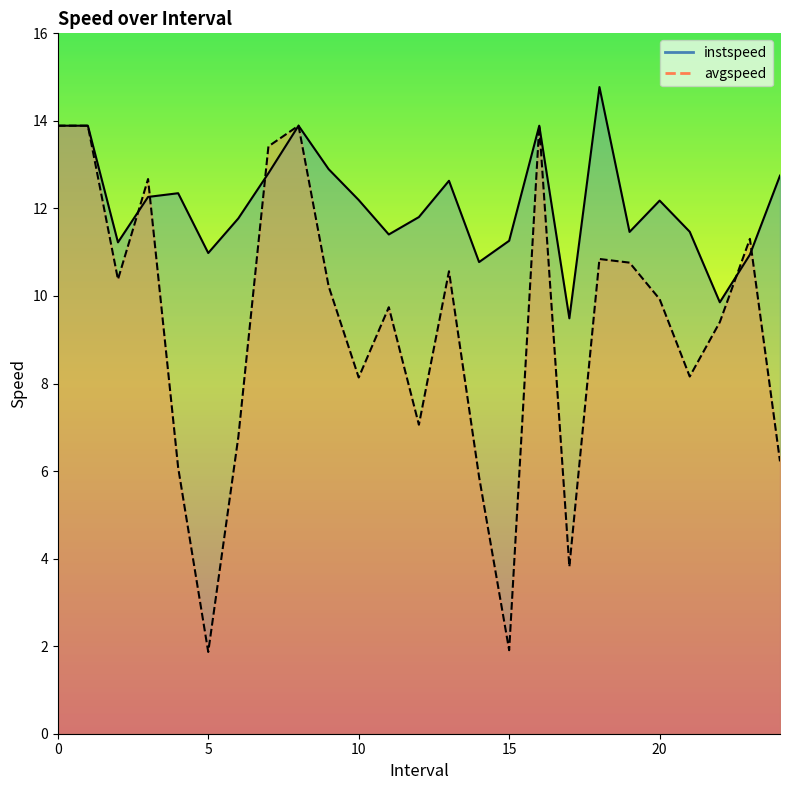

Is it true that instspeed equals 5.8 at 4.0?

False